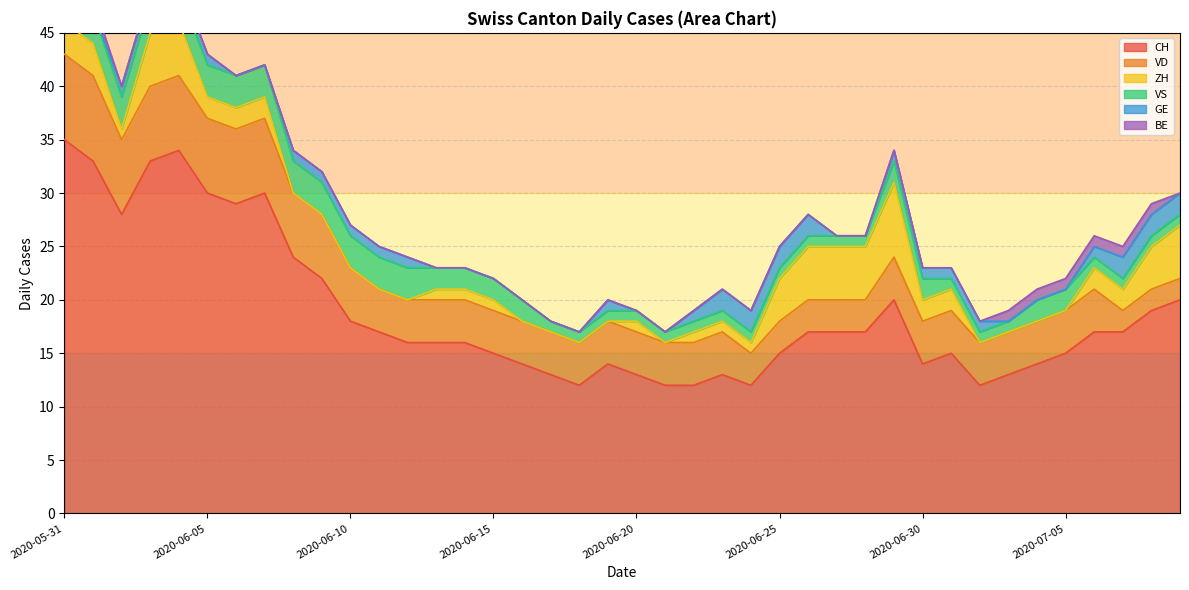

How many data points does each series have?

40